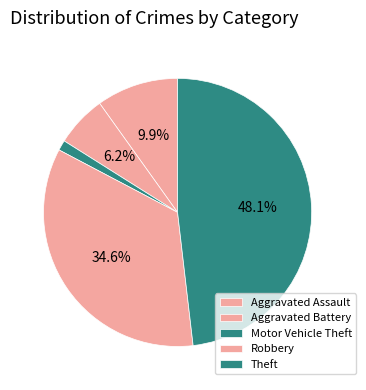

Rank the categories by value from highest to lowest.

Theft, Robbery, Aggravated Assault, Aggravated Battery, Motor Vehicle Theft